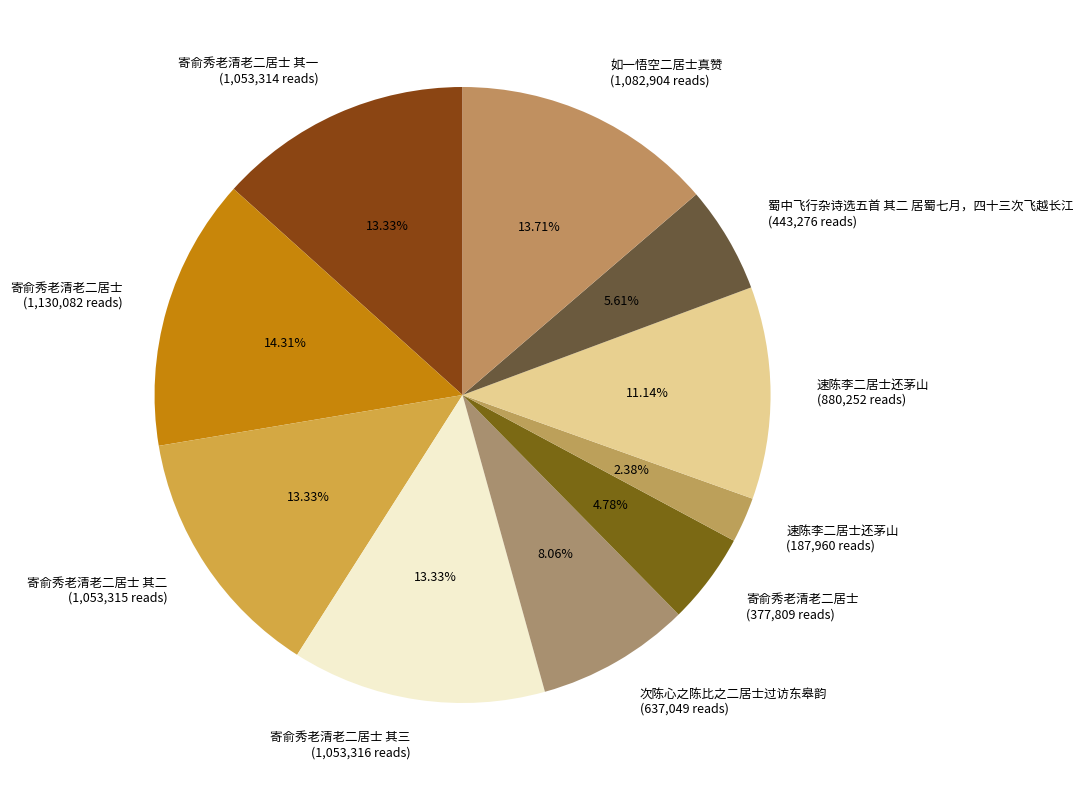

How many slices are in this pie chart?

10